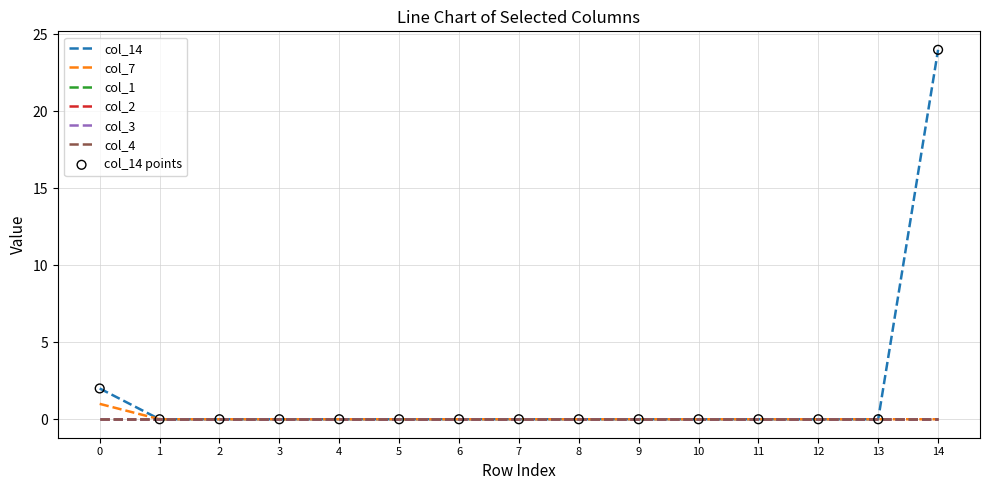

Which series has the largest total across all categories?

col_14